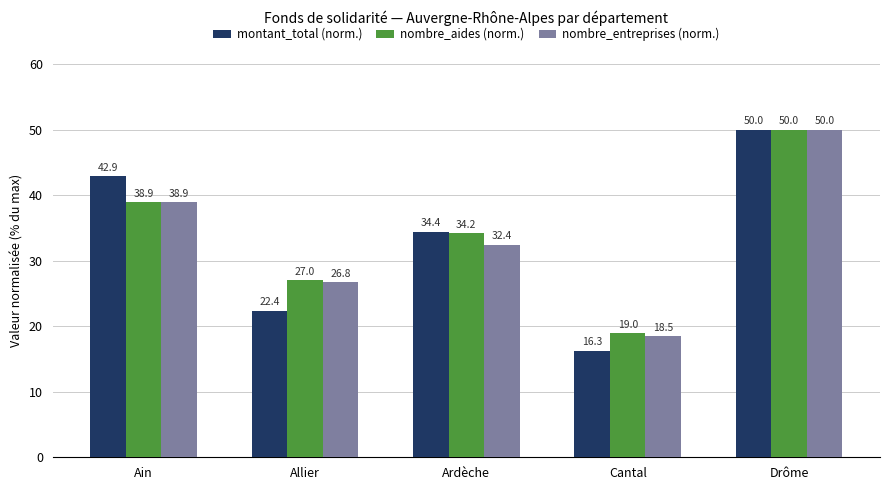

Is it true that montant_total (norm.) equals 50.0 at Drôme?

True